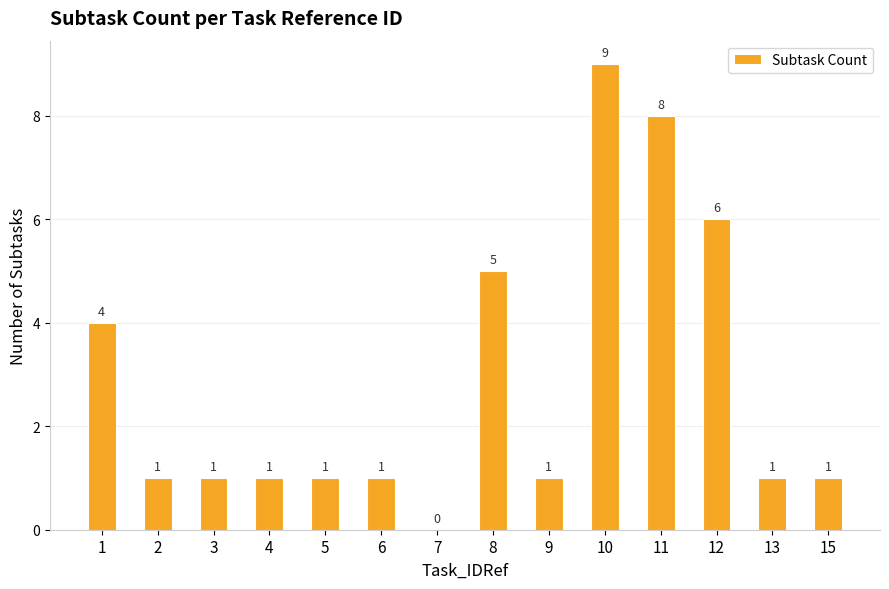

How many values are between 1 and 5?

10